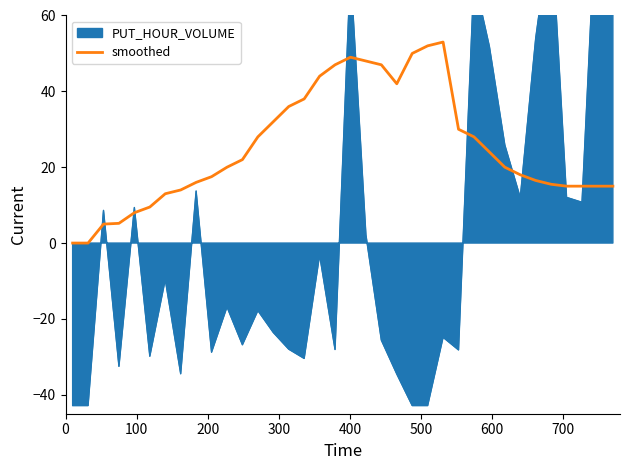

How many categories are shown in the chart?

36